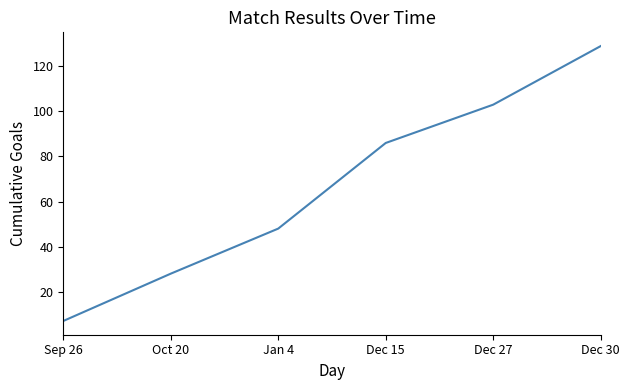

The chart shows a value of 103 at Dec 27. True or false?

True